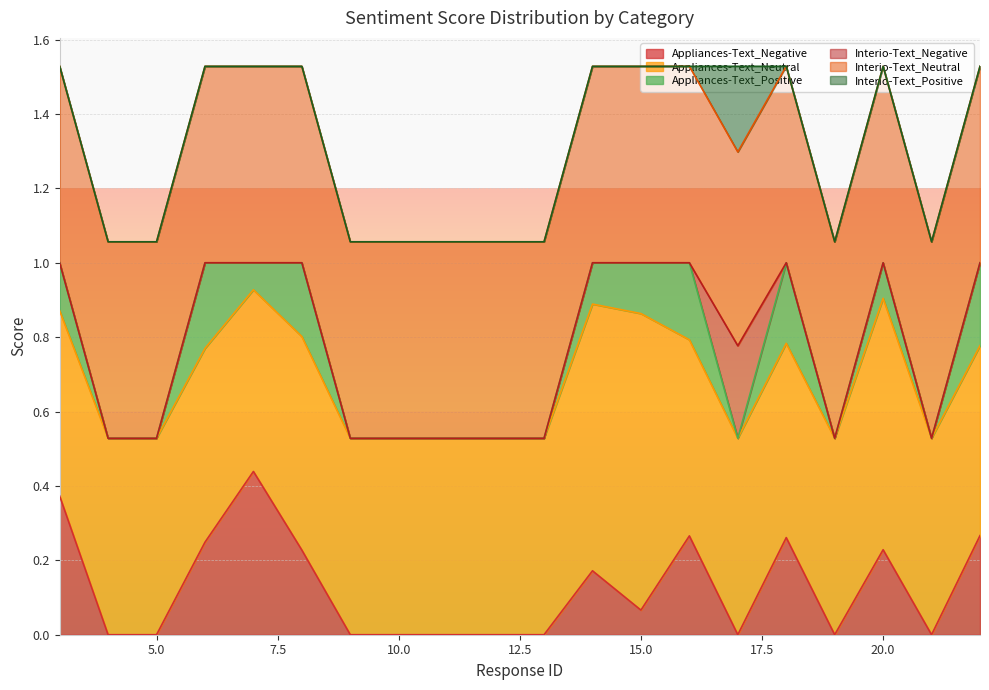

At which category is the sum across all series the highest?

16